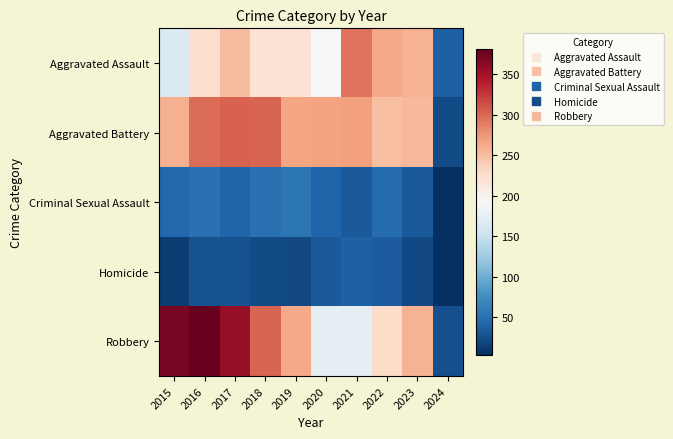

What is the greatest value displayed?

381